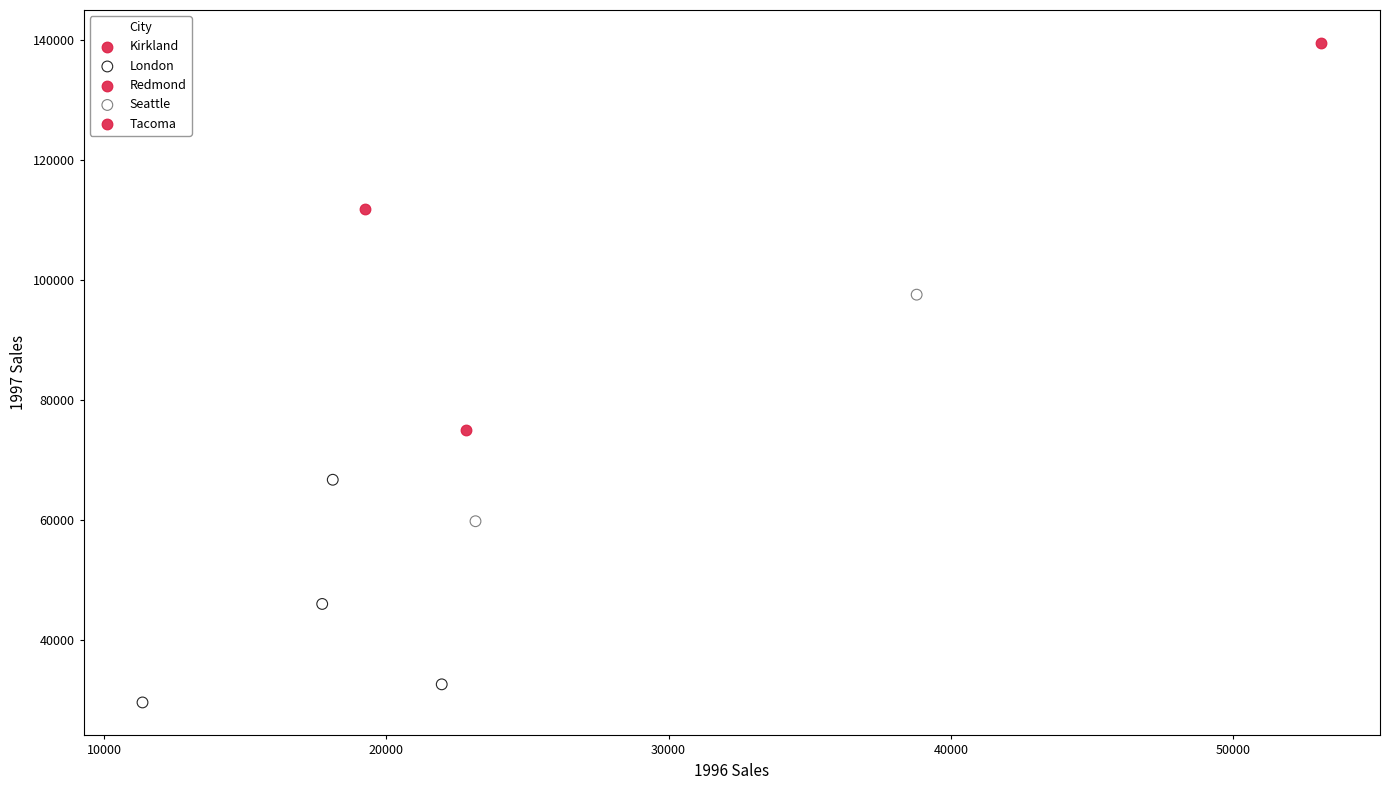

What are all the series names shown in the legend?

Kirkland, London, Redmond, Seattle, Tacoma